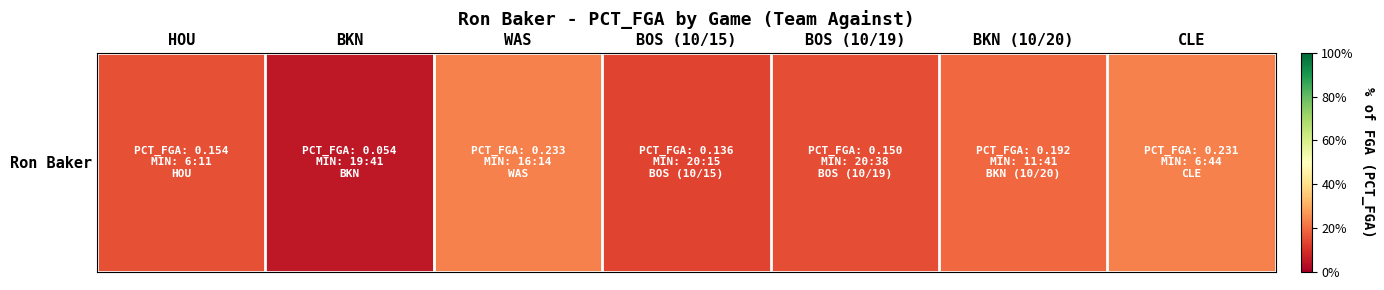

Which has a higher value, BKN (10/20) or BKN?

BKN (10/20)